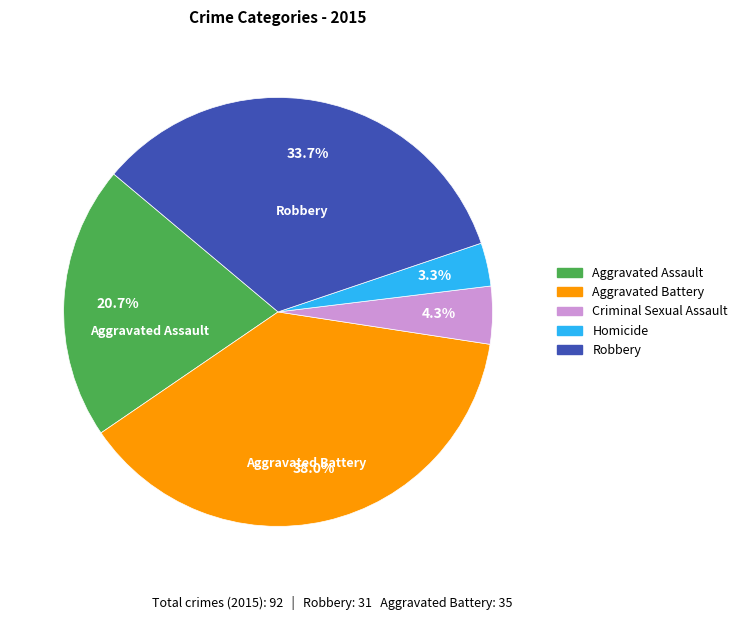

What is the largest slice in the pie chart?

Aggravated Battery